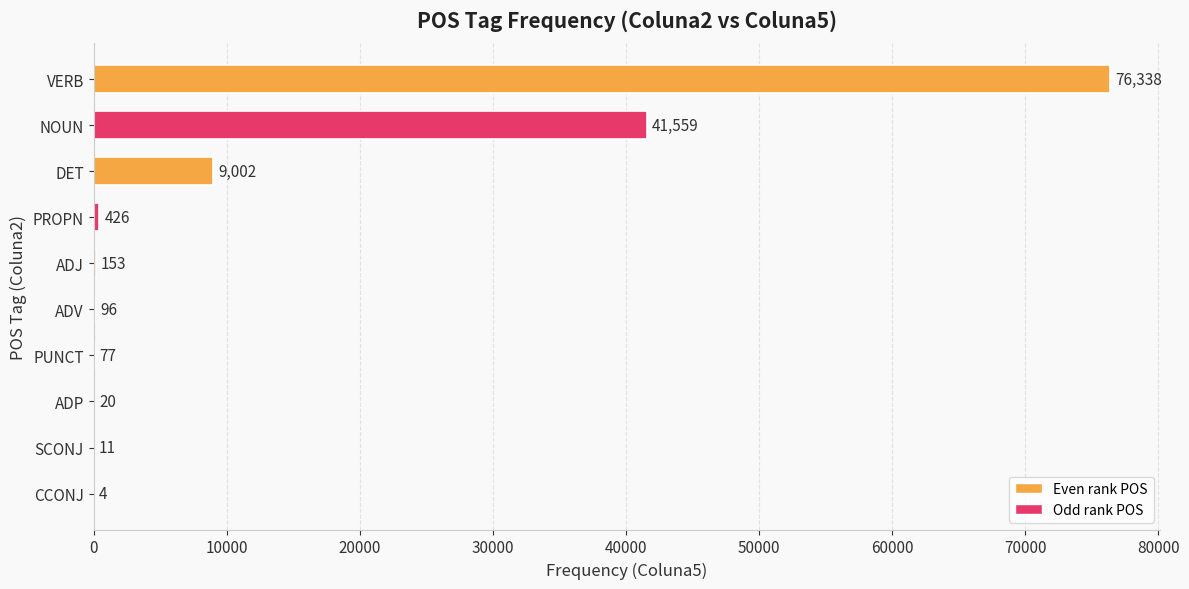

What is the sum of the values at PUNCT and NOUN?

41636